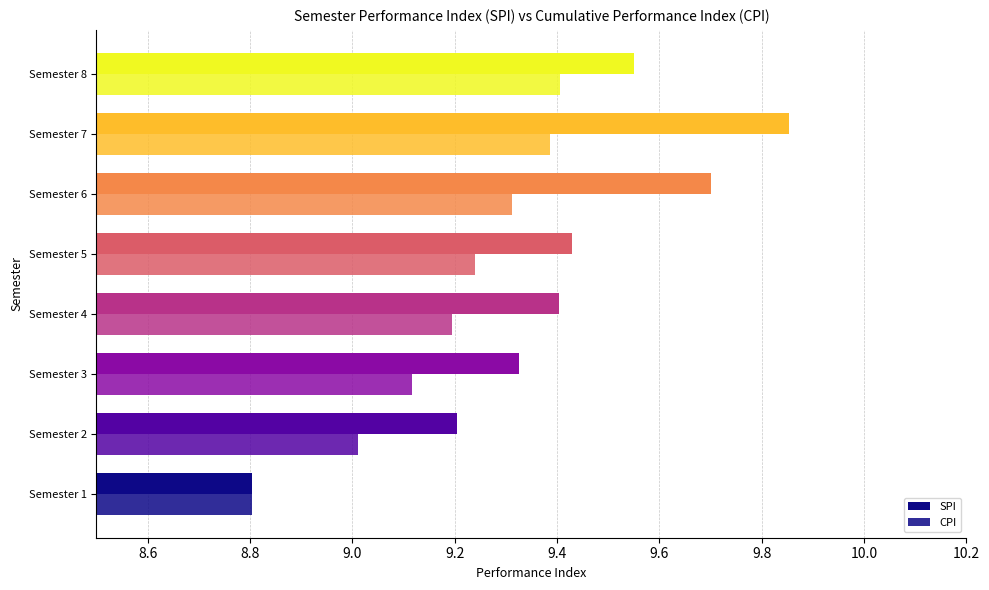

How many data points in CPI are above 9?

7